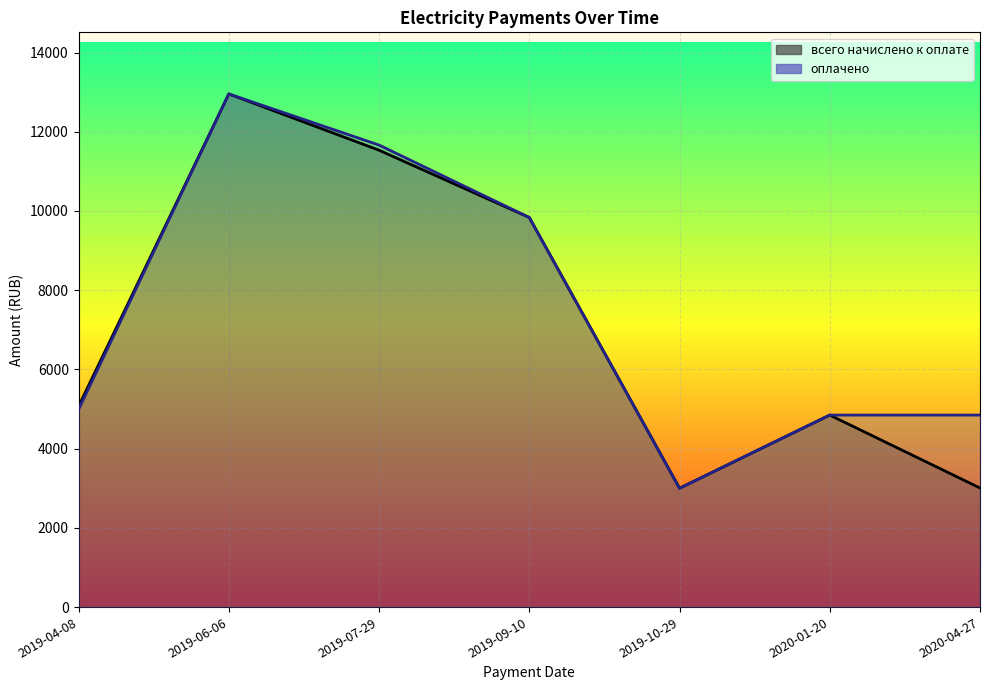

True or false: оплачено (line) and всего начислено к оплате (line) cross at least once.

False